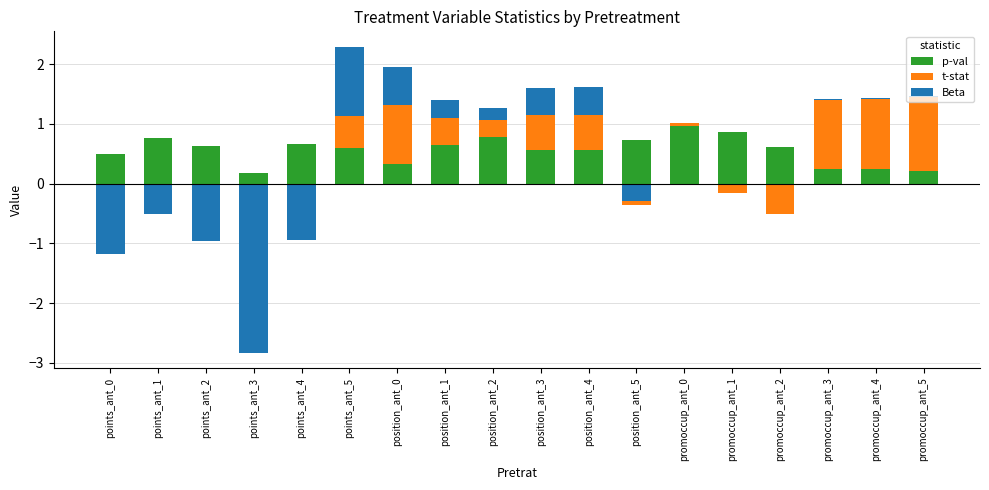

Which has a higher value, points_ant_4 or position_ant_3?

points_ant_4